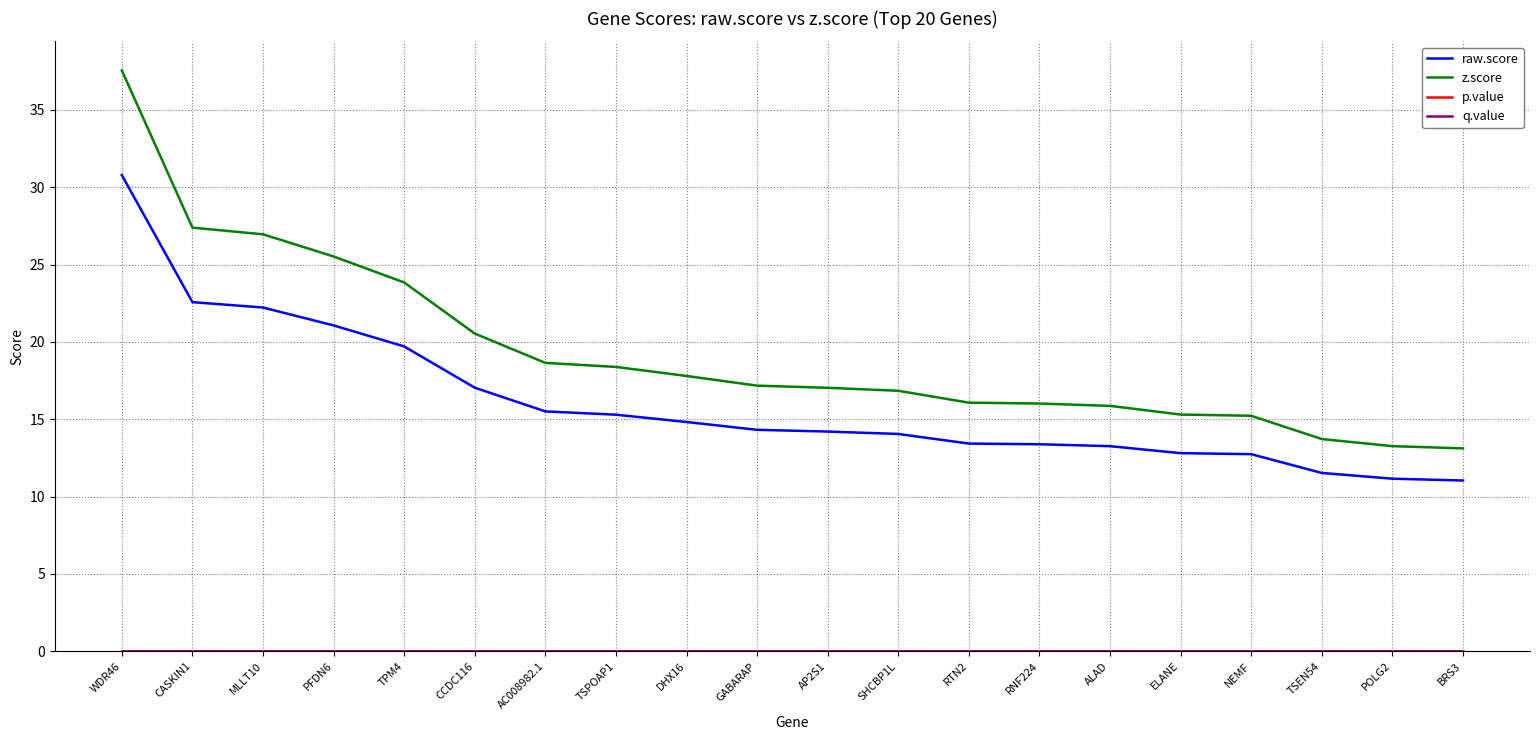

Reading left to right, list all the values displayed in this chart.

raw.score: 30.8	22.6	22.2	21.1	19.7	17.0	15.5	15.3	14.8	14.3	14.2	14.0	13.4	13.4	13.3	12.8	12.7	11.5	11.2	11.0
z.score: 37.6	27.4	27.0	25.5	23.8	20.5	18.6	18.4	17.8	17.2	17.0	16.8	16.1	16.0	15.9	15.3	15.2	13.7	13.3	13.1
p.value: 0.0	0.0	0.0	0.0	0.0	0.0	0.0	0.0	0.0	0.0	0.0	0.0	0.0	0.0	0.0	0.0	0.0	0.0	0.0	0.0
q.value: 0.0	0.0	0.0	0.0	0.0	0.0	0.0	0.0	0.0	0.0	0.0	0.0	0.0	0.0	0.0	0.0	0.0	0.0	0.0	0.0